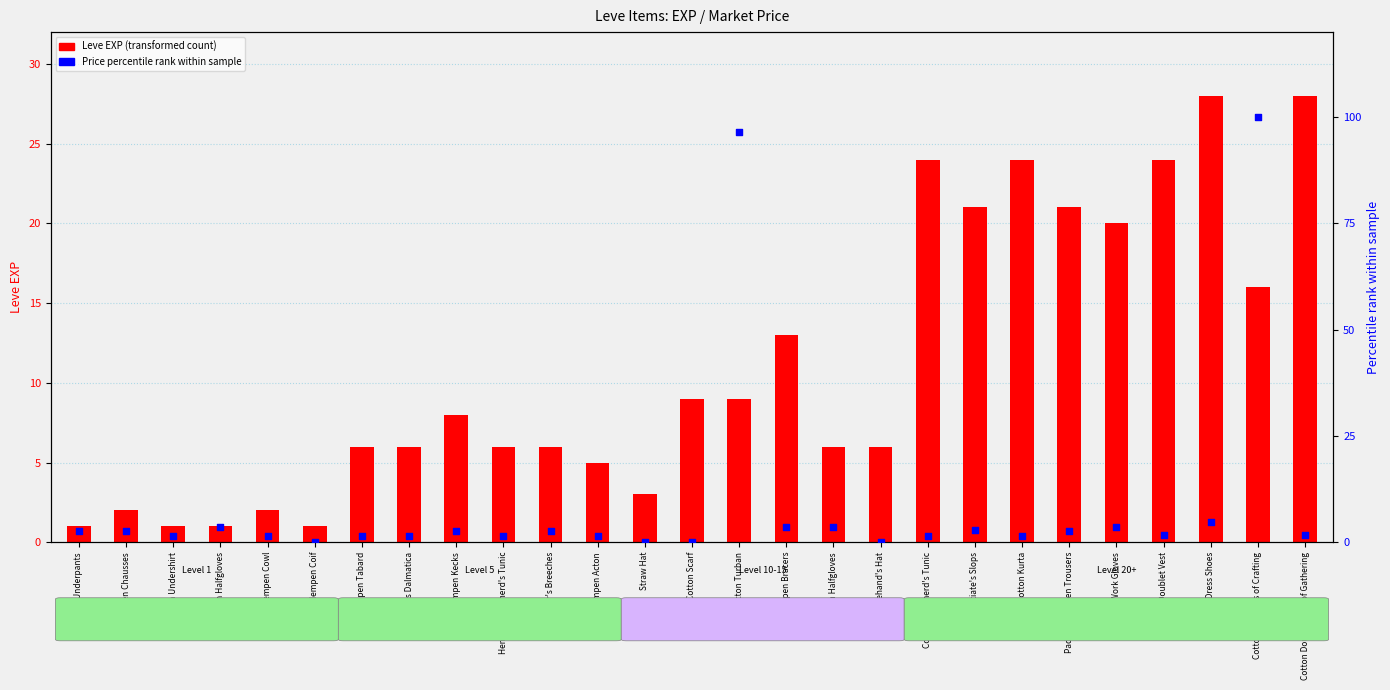

Which series has the largest Y range (max minus min)?

Price percentile rank